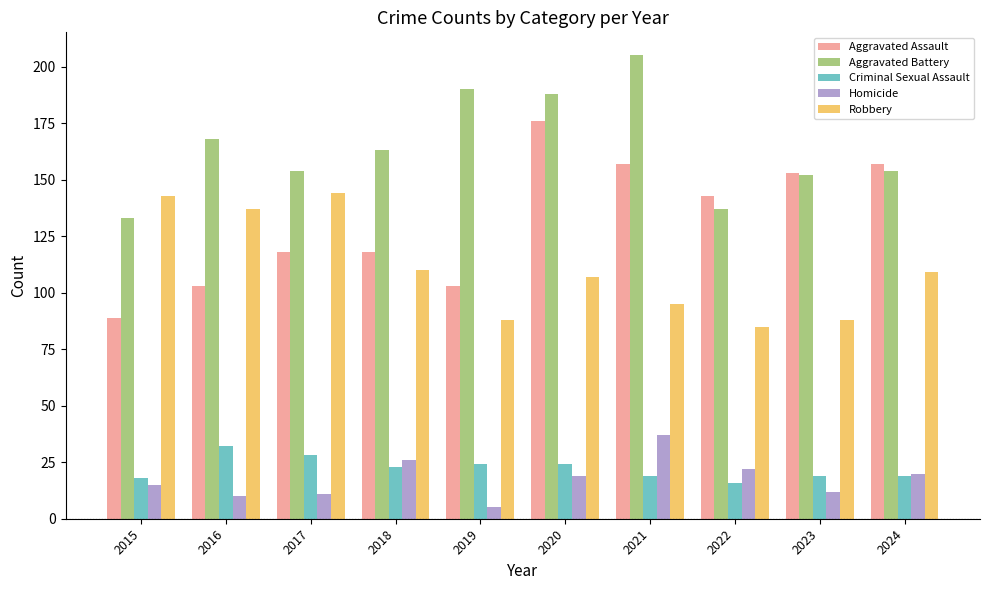

What is the approximate value of Aggravated Battery at 2017?

154